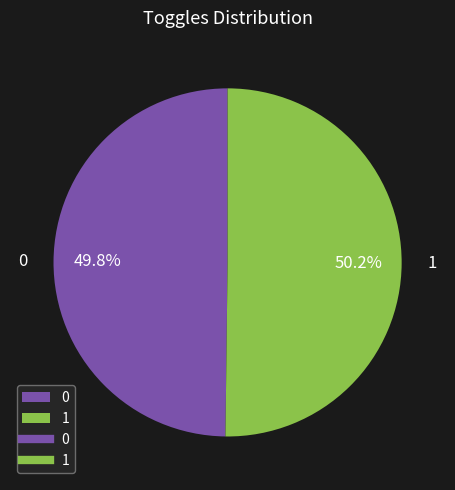

Is there a majority slice in this chart?

Yes